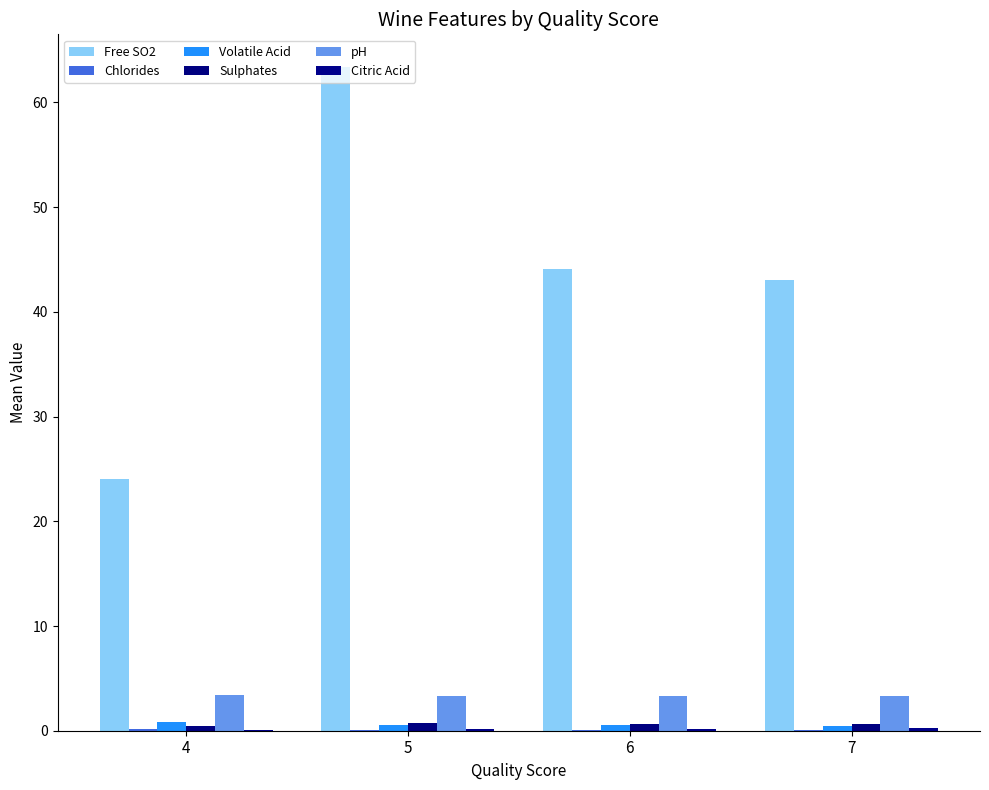

Which series has the largest range (max minus min)?

Free SO2